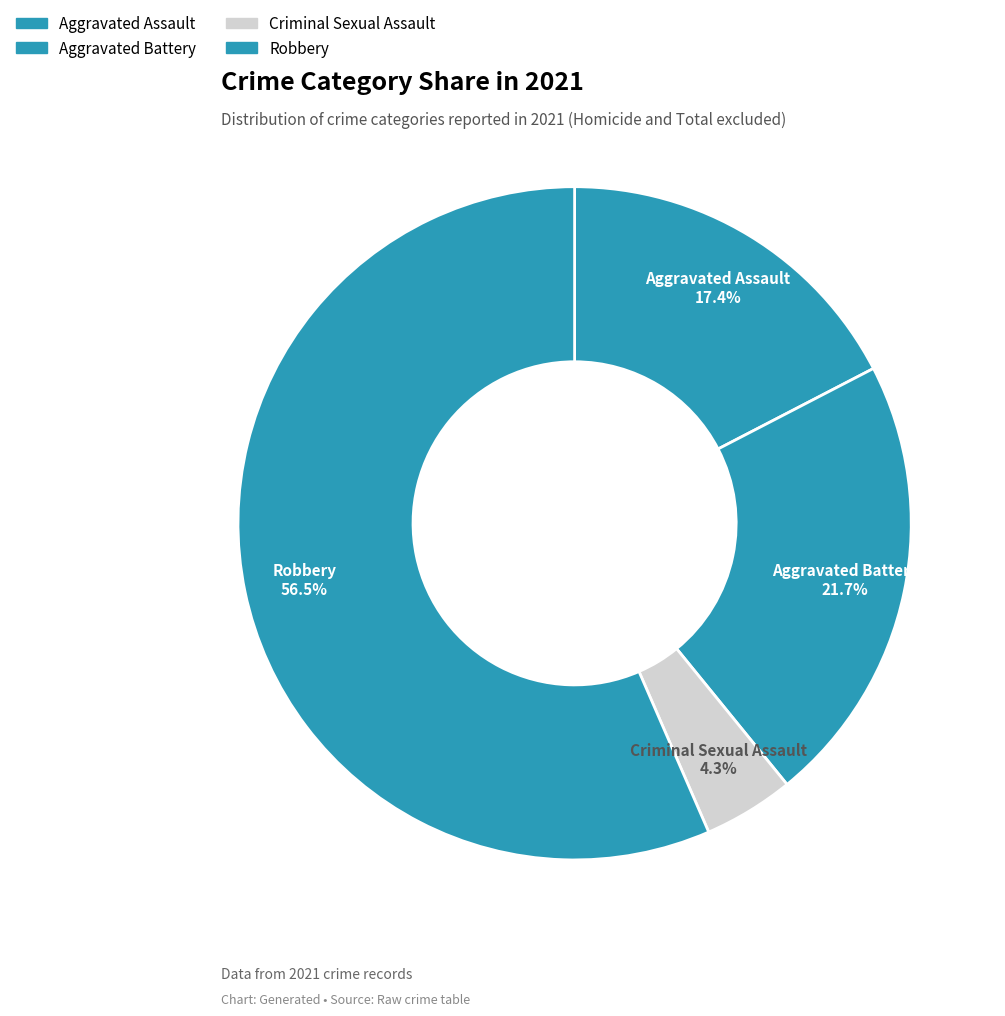

How many segments does this pie chart have?

4